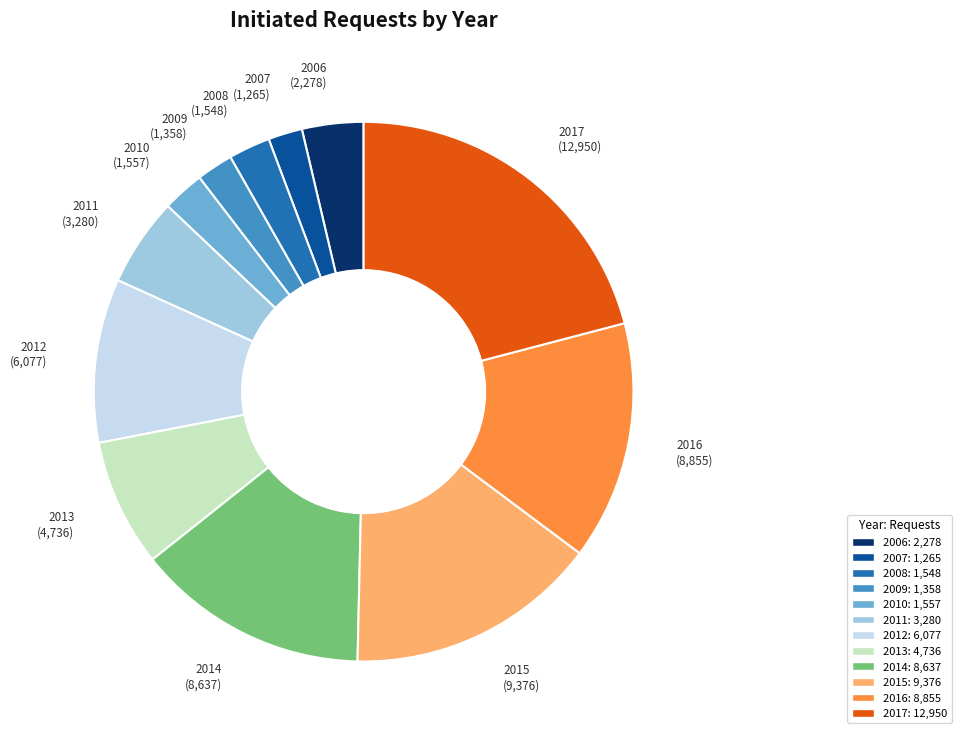

Count the number of slices in the pie.

12